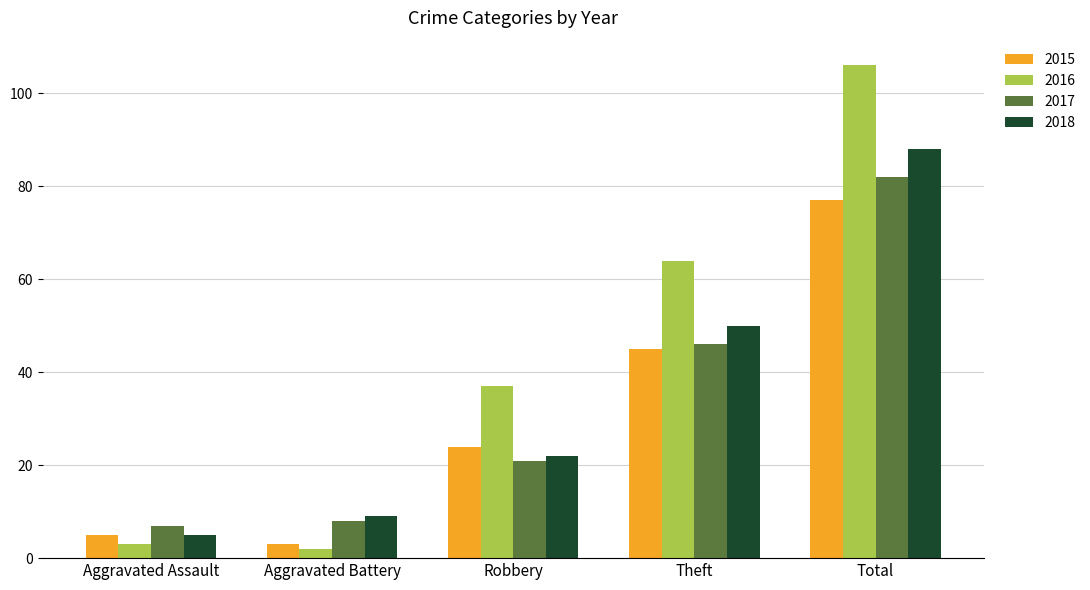

True or false: 2018 has a value of 158 at Total.

False